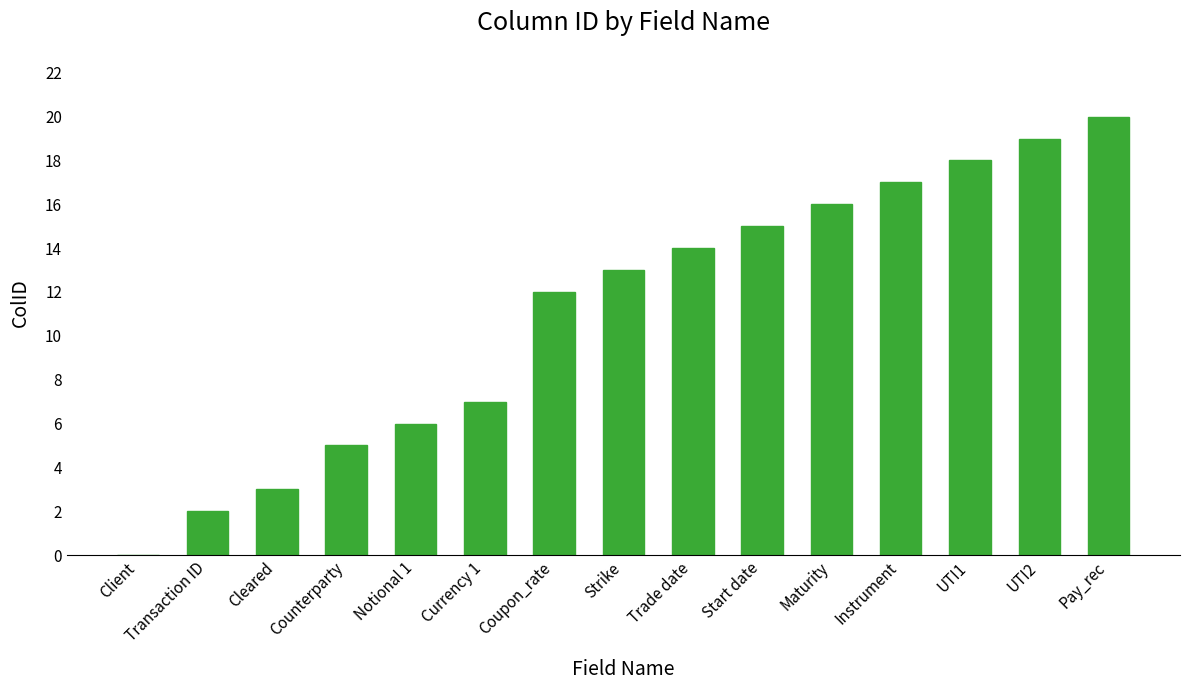

What is the sum of all values?

167